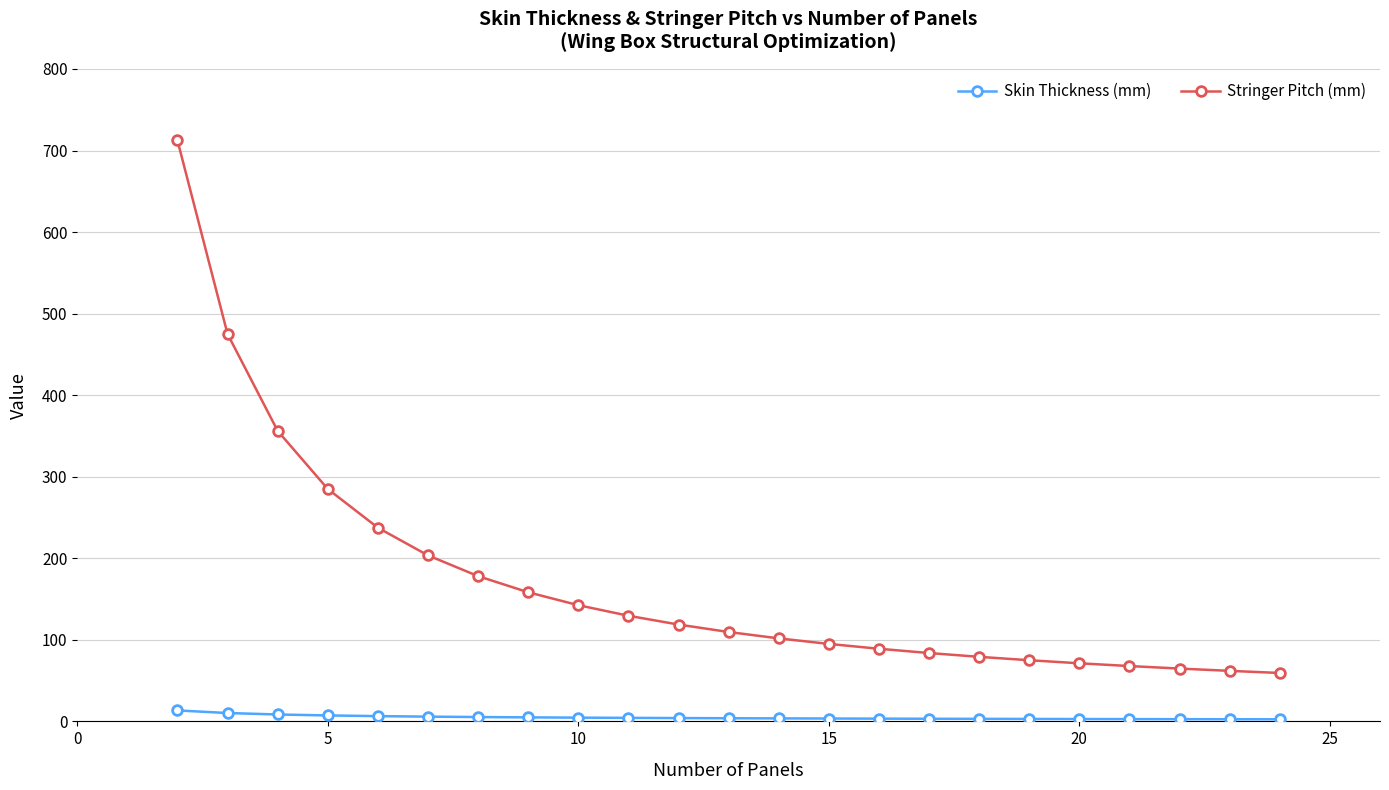

Which series has the largest total across all categories?

Stringer Pitch (mm)